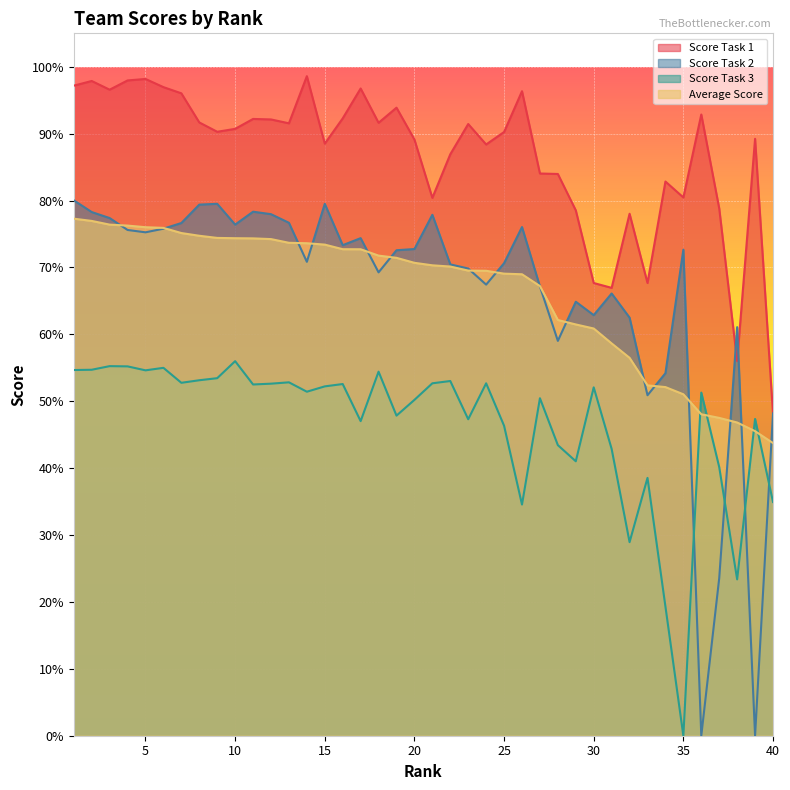

True or false: Score Task 1 and Average Score intersect in this chart.

False